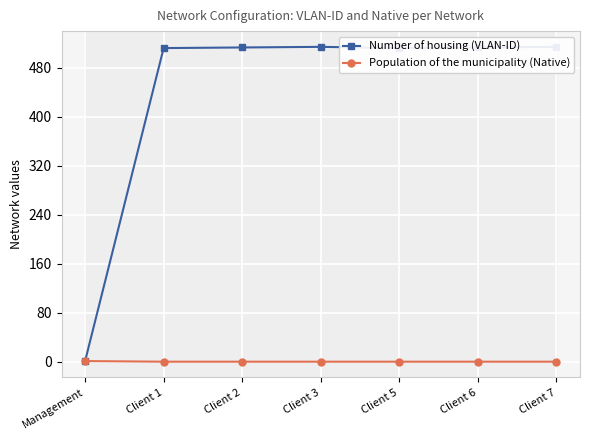

Which series changed the most between Client 3 and Client 5?

Number of housing (VLAN-ID)